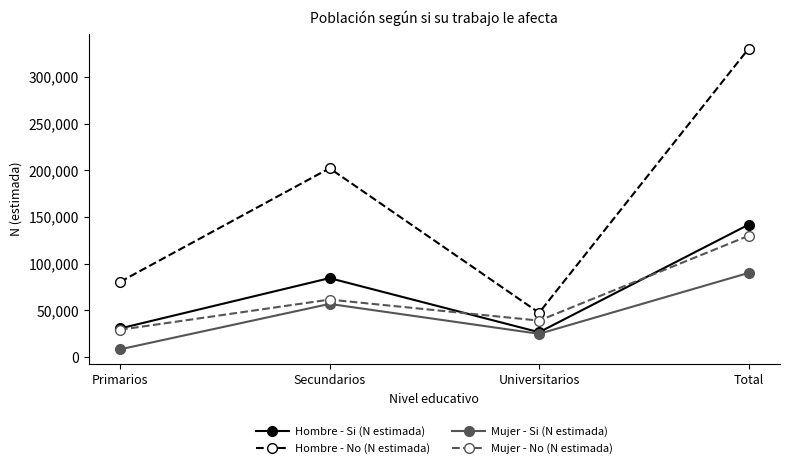

Where is Hombre - Si (N estimada) nearest to the value 84253?

Secundarios